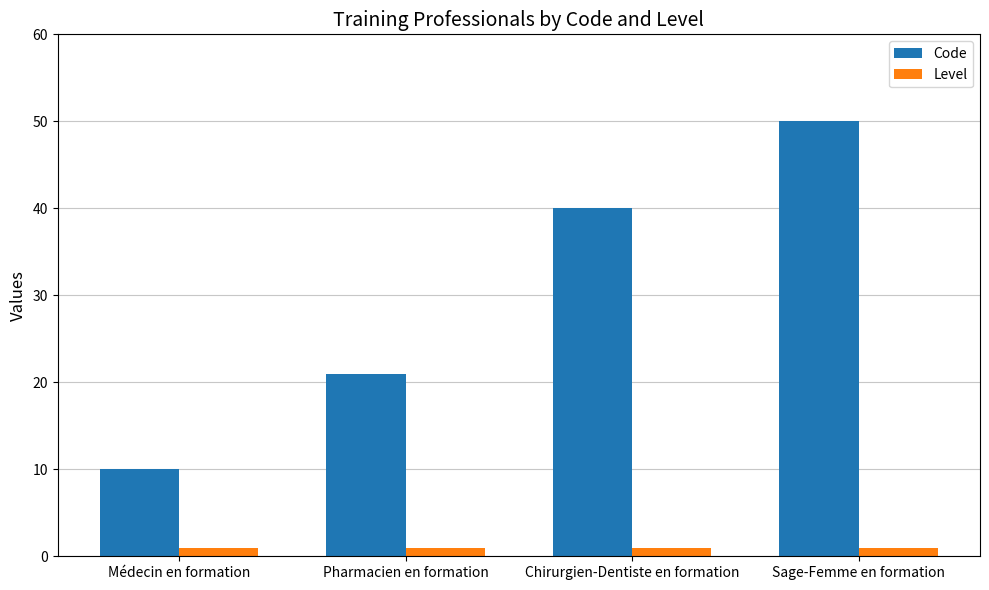

What is the total value across all series at Chirurgien-Dentiste en formation?

41